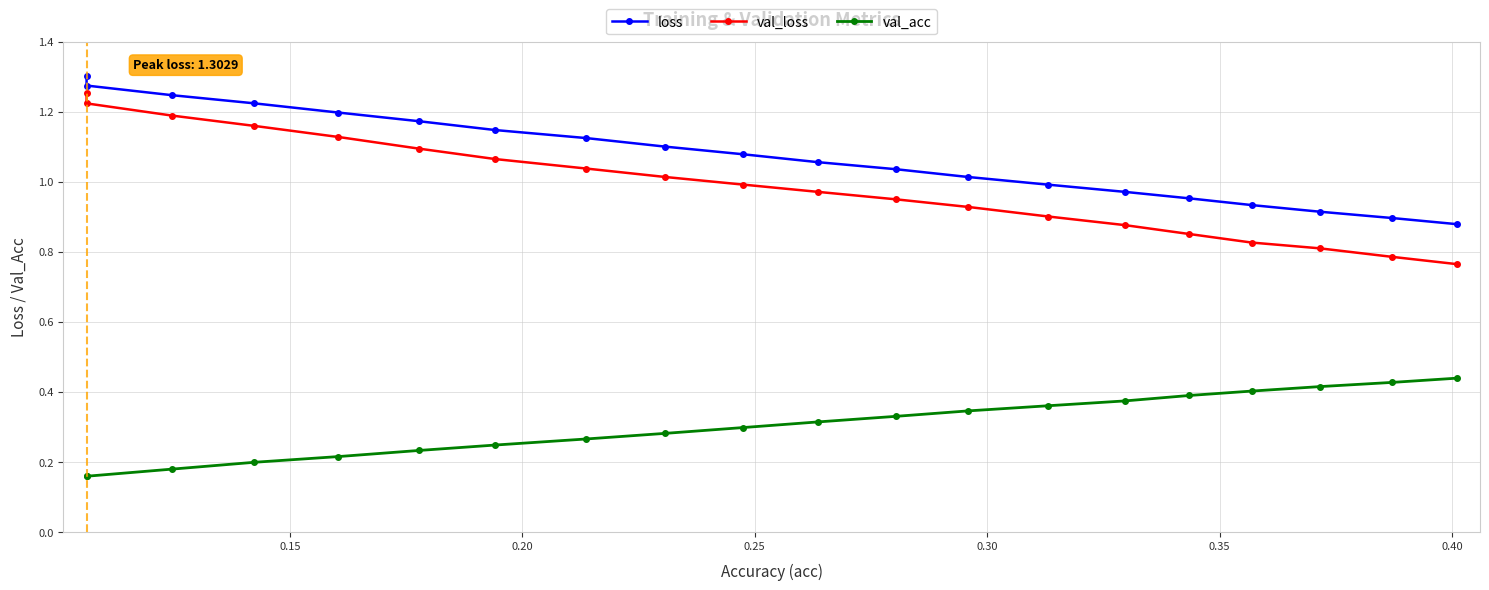

Which series has the widest spread of values?

val_loss